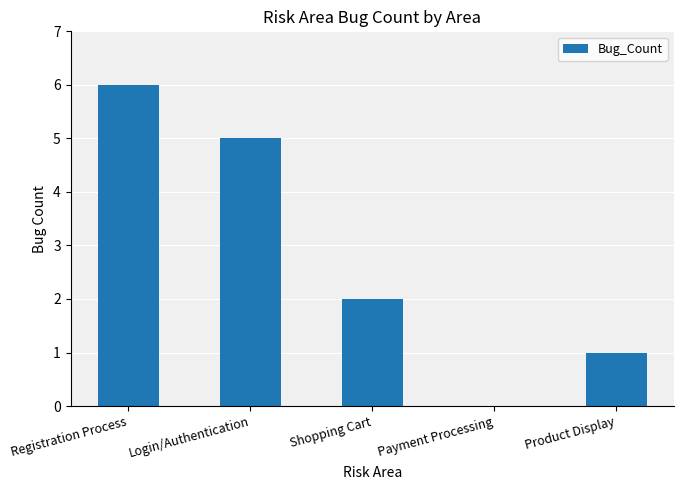

At which category does the chart reach its peak across all series?

Registration Process